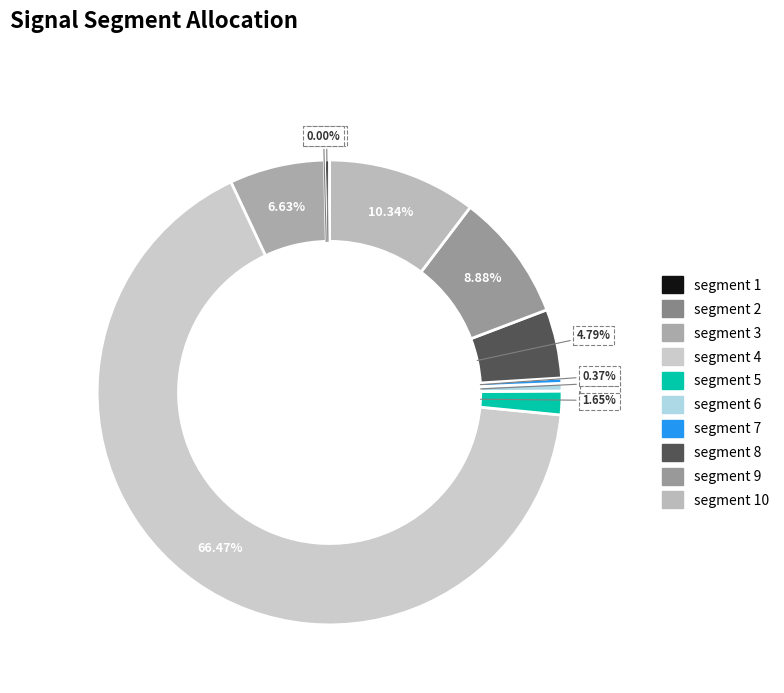

How many slices are in this pie chart?

10